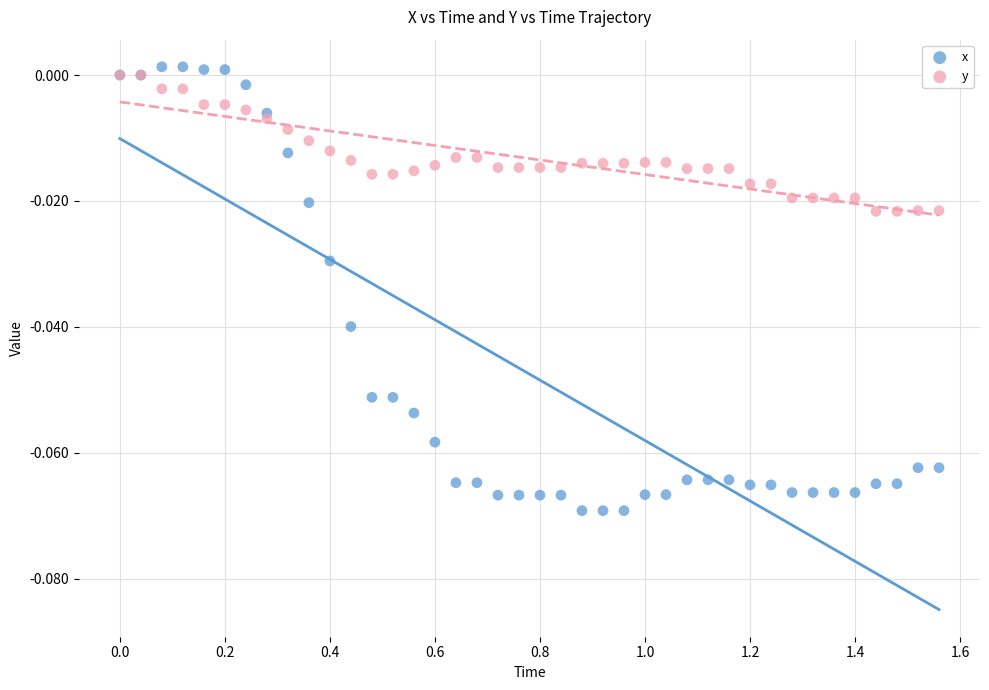

Which series has the widest spread of Y values?

x